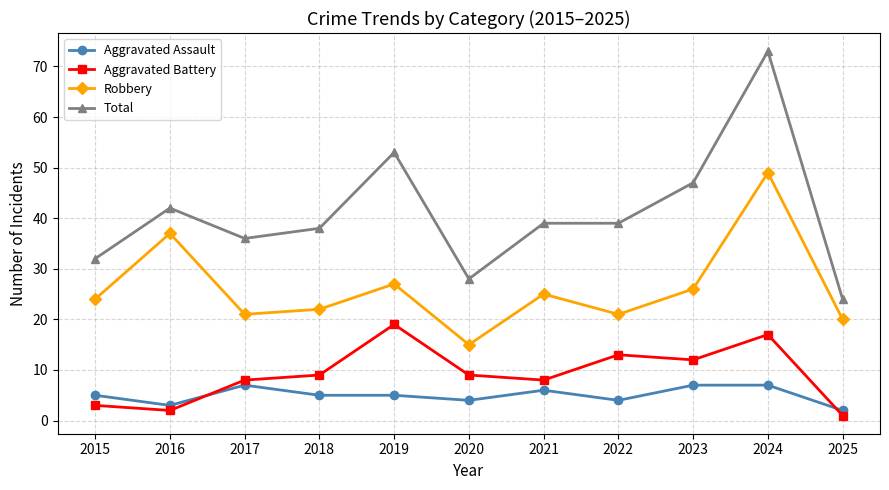

True or false: Aggravated Assault and Total cross at least once.

False